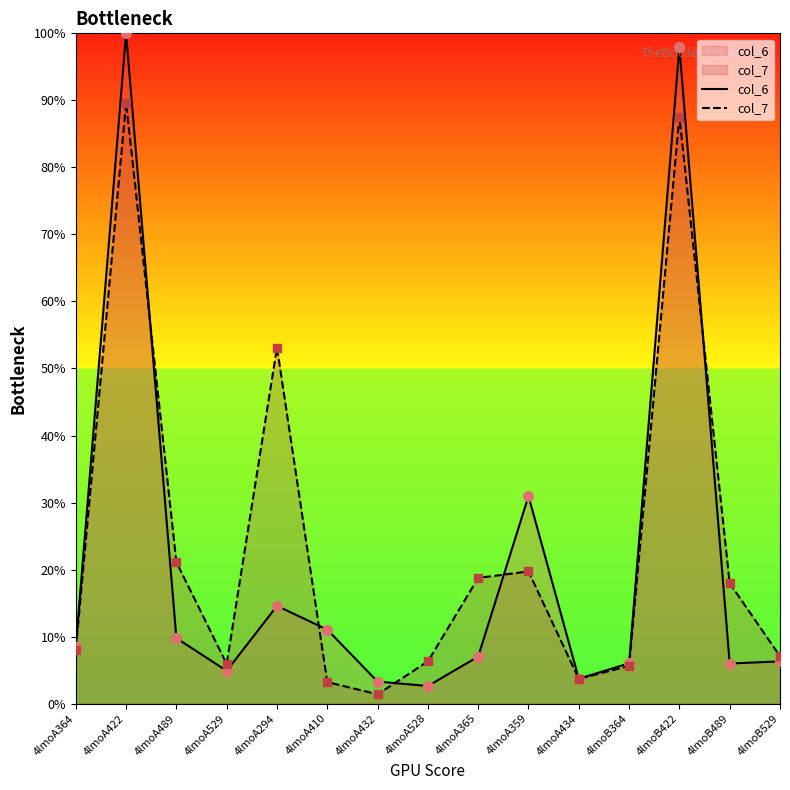

What is the label of the 11th point from the left?

4lmoA434